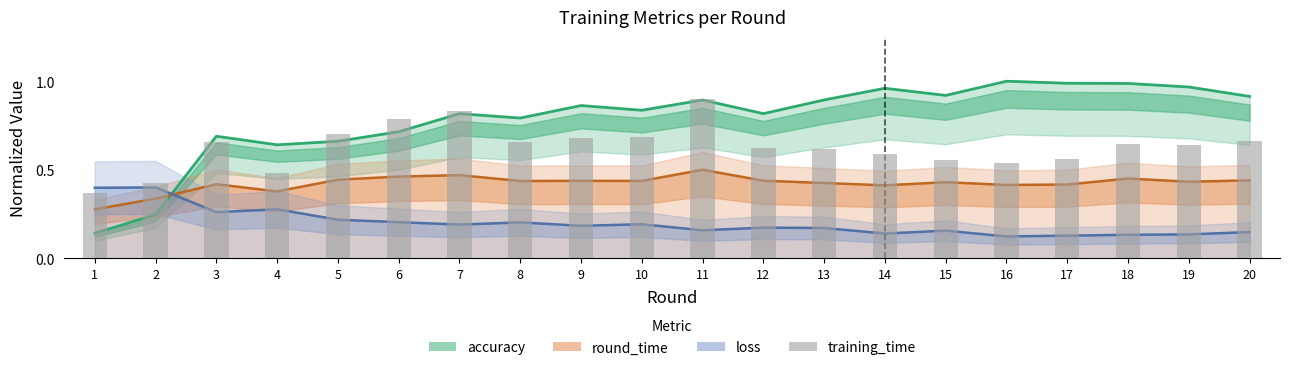

Are the bars horizontal?

No